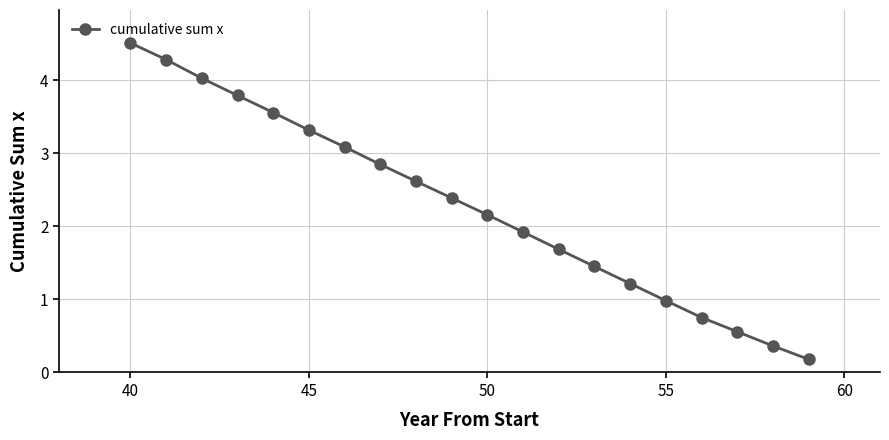

What is the difference between the second highest and second lowest values?

3.9